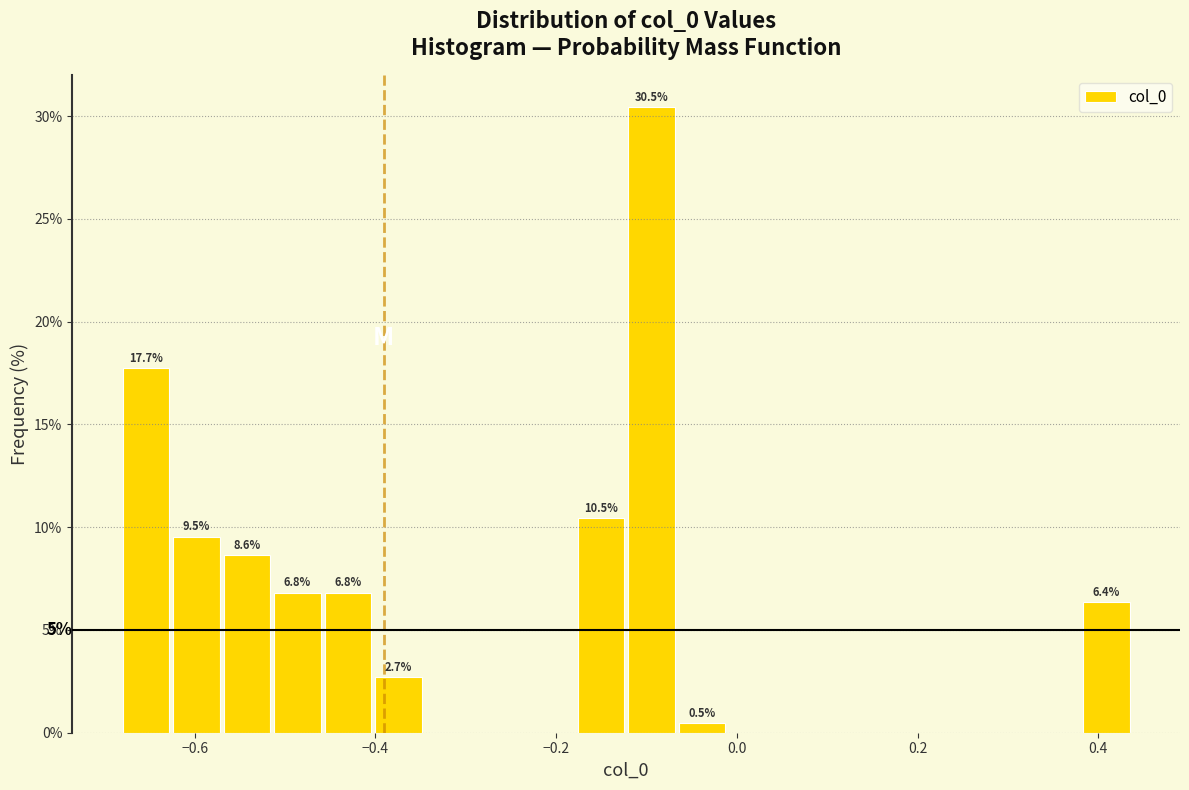

Around what value on the x-axis is the tallest bar? Give the approximate position of its centre, as read against the axis.

-0.10